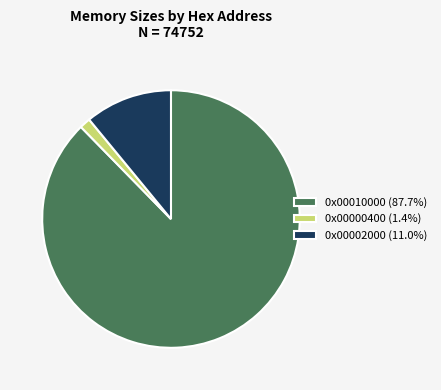

Do 0x00002000 (11.0%) and 0x00010000 (87.7%) together represent more than half of the pie?

Yes